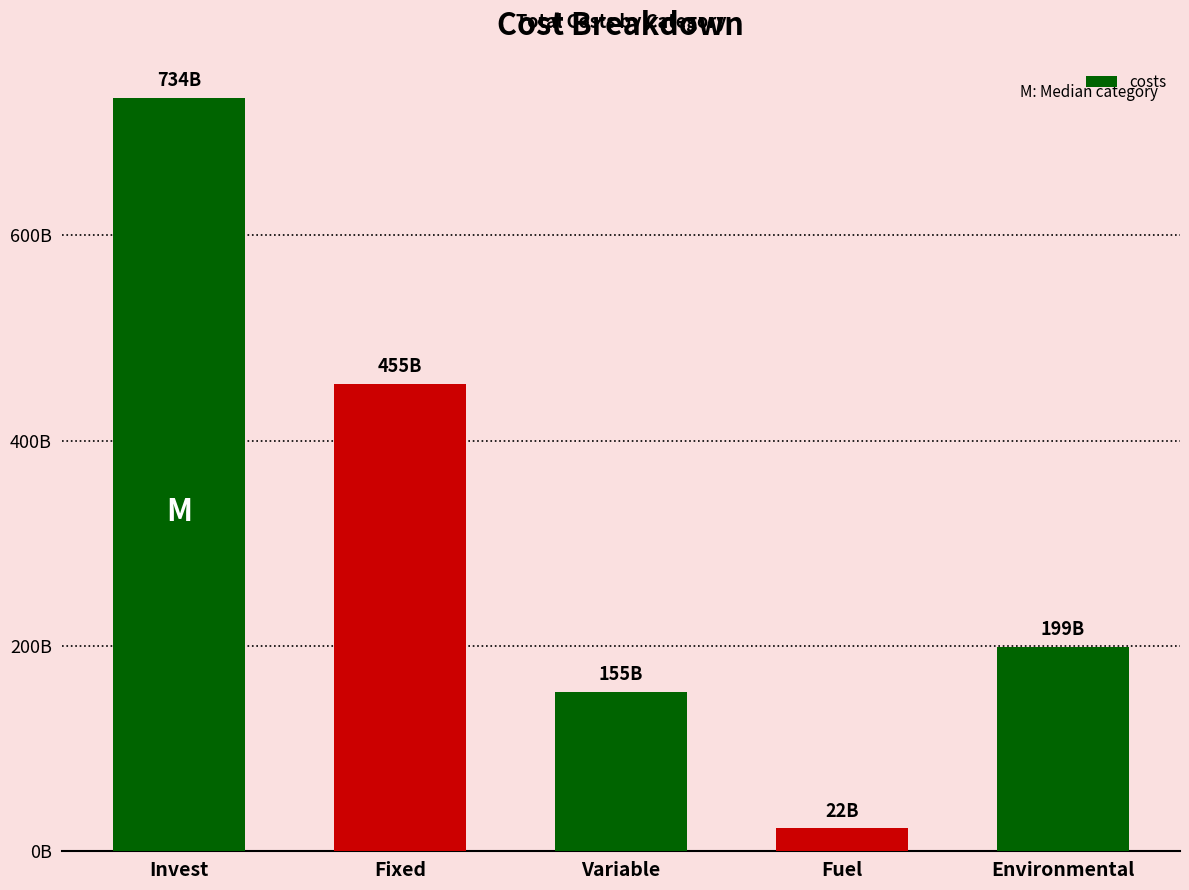

List the labels in order of value, smallest first.

Fuel, Variable, Environmental, Fixed, Invest